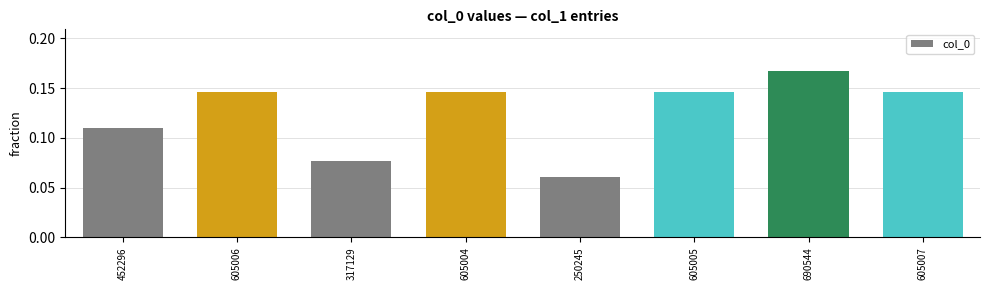

True or false: the data shows 0.1 at 690544.

False